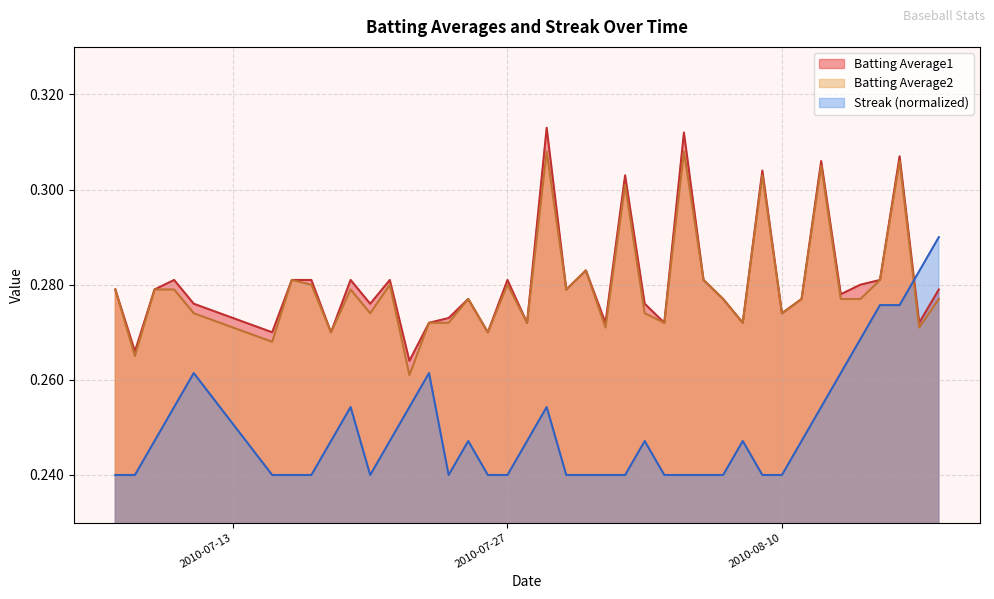

What is the sum of all Batting Average2 values?

11.2